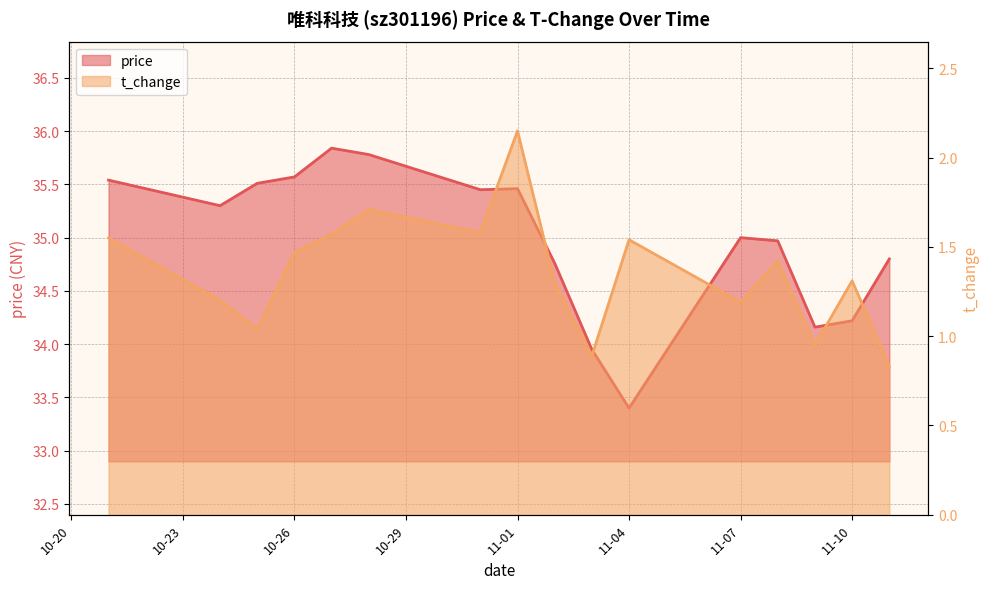

Is the value of price at 2022-10-24 greater than the value of t_change at 2022-10-26?

Yes